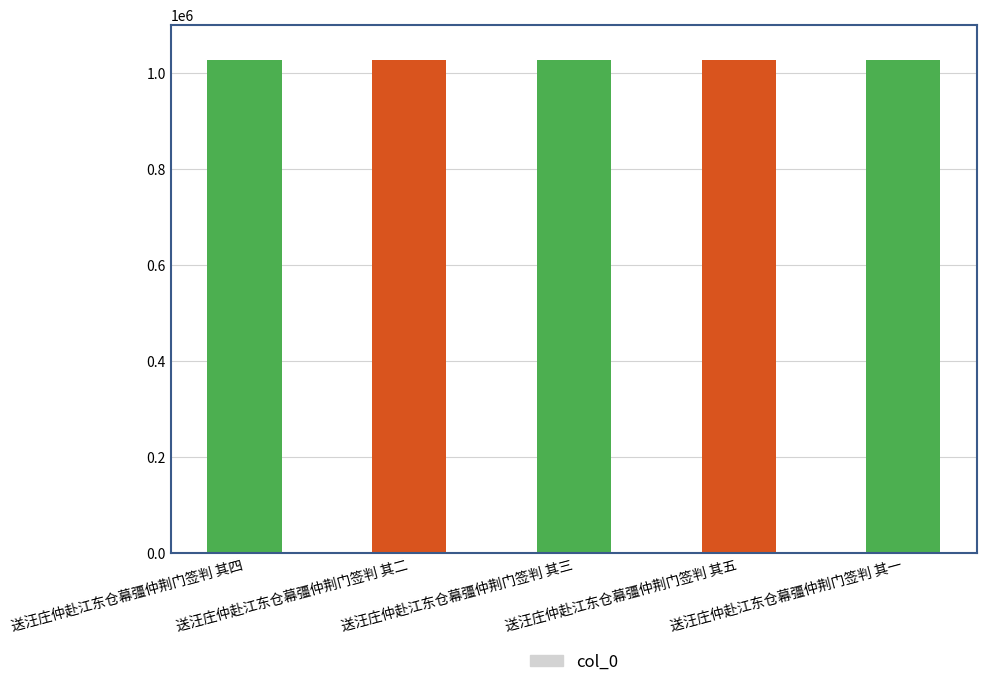

What is the value of the 1st bar from the left?

1027746